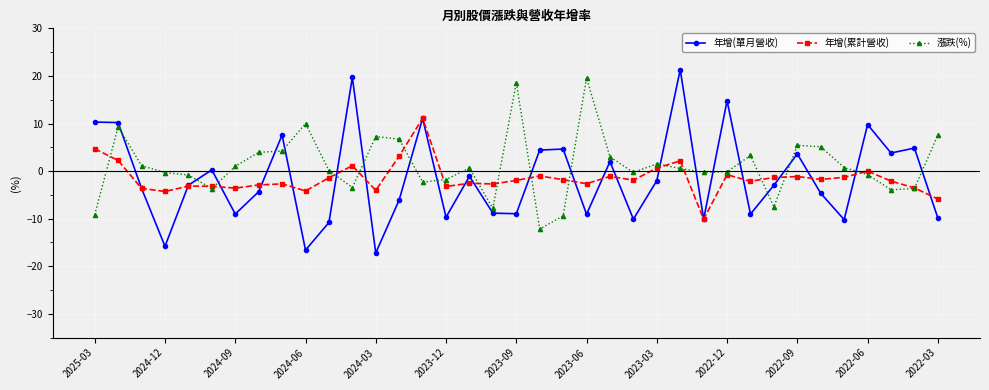

What is the lowest value of the 年增(累計營收) series?

-10.1